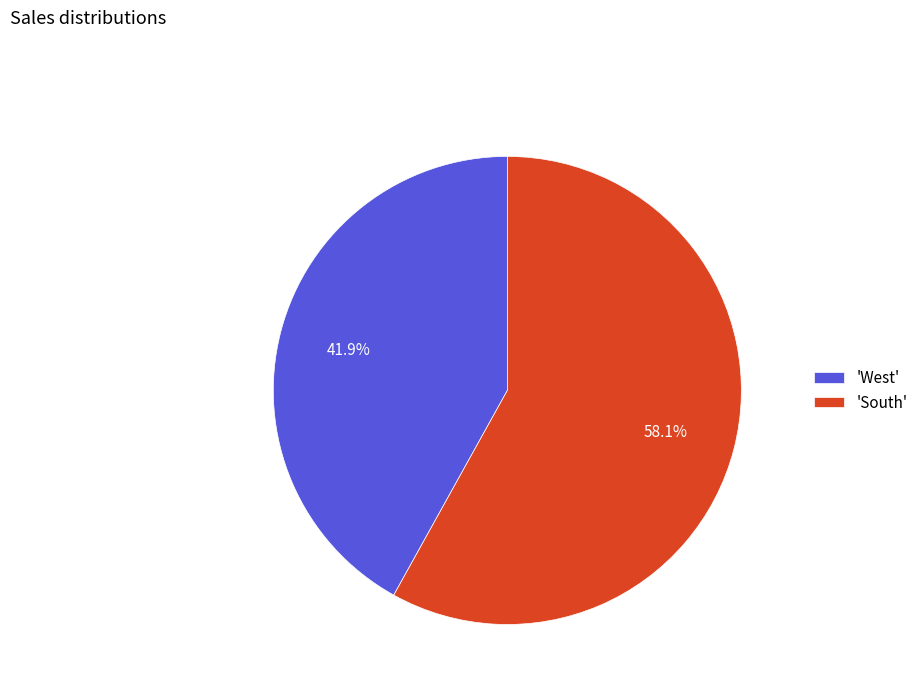

Which has a higher value, 'South' or 'West'?

'South'